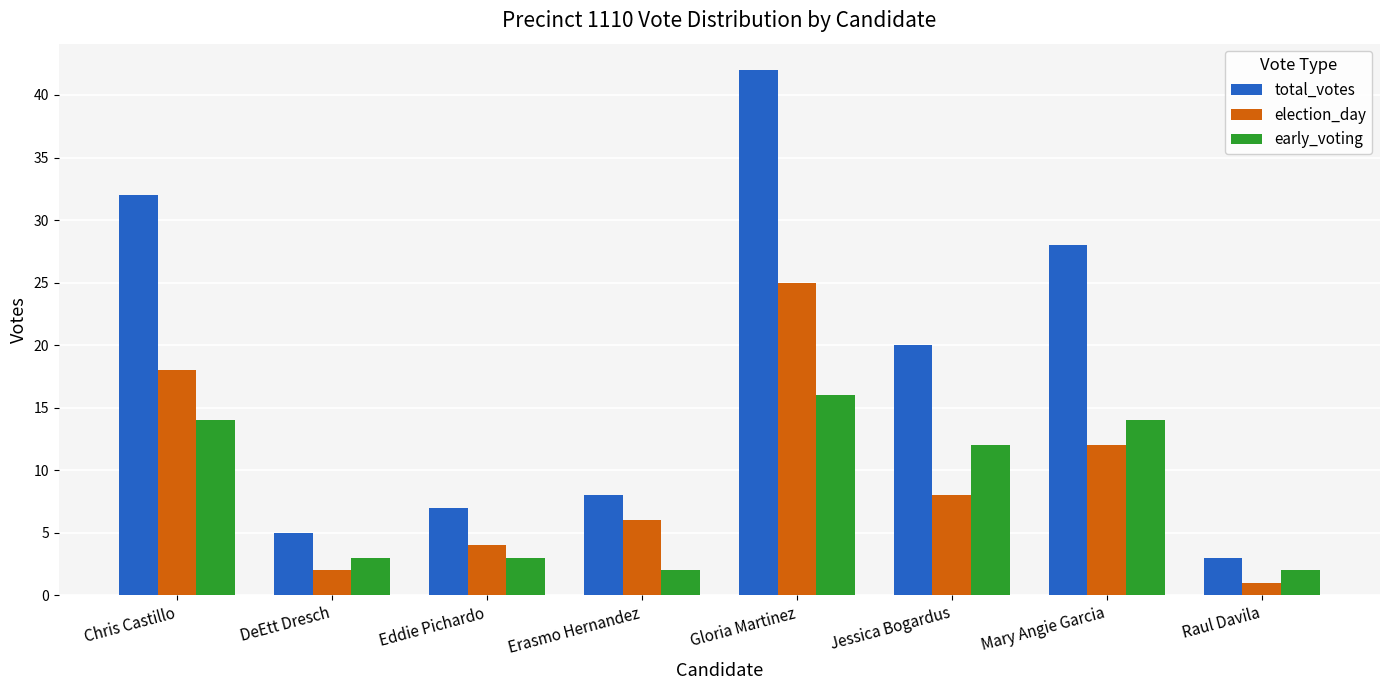

Is it true that total_votes equals 20 at Jessica Bogardus?

True